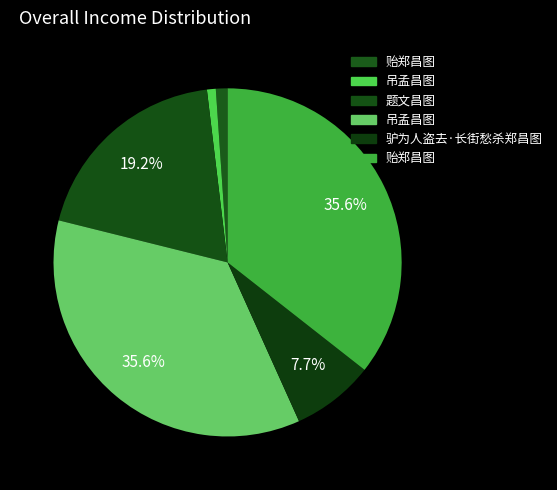

Is there any slice that represents more than half of the pie?

No